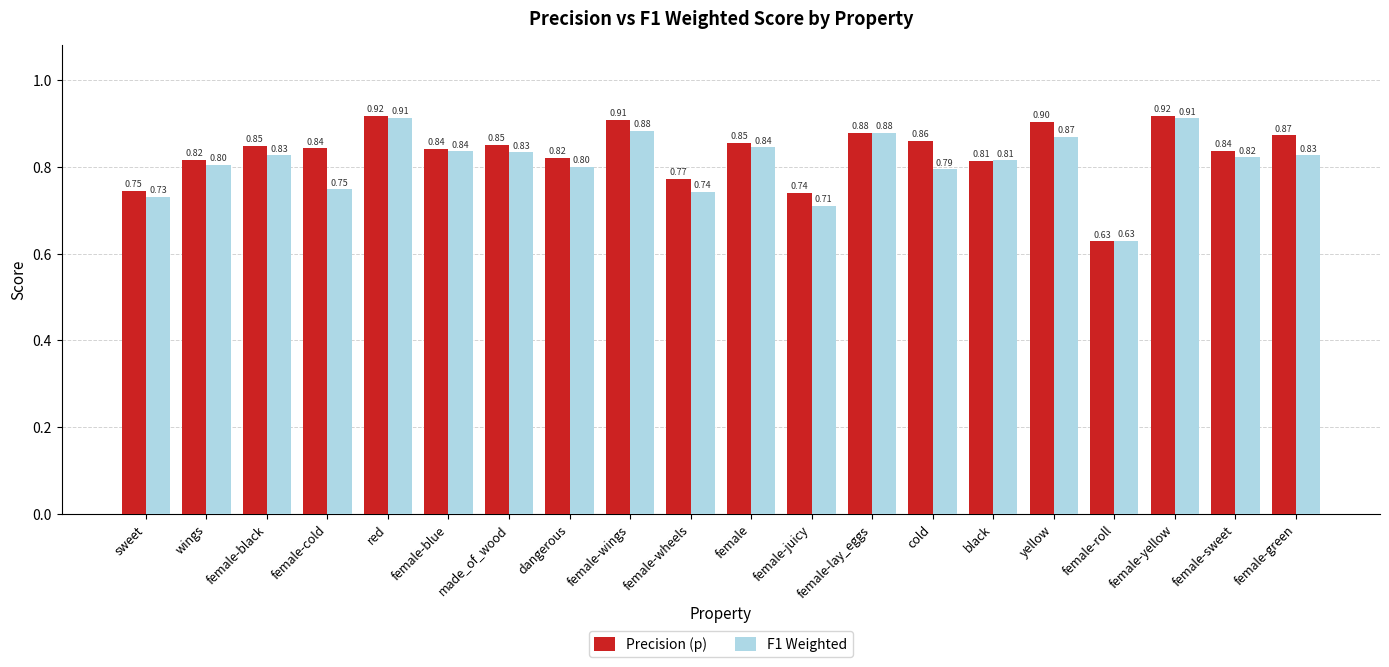

Where is Precision (p) nearest to the value 0?

female-roll